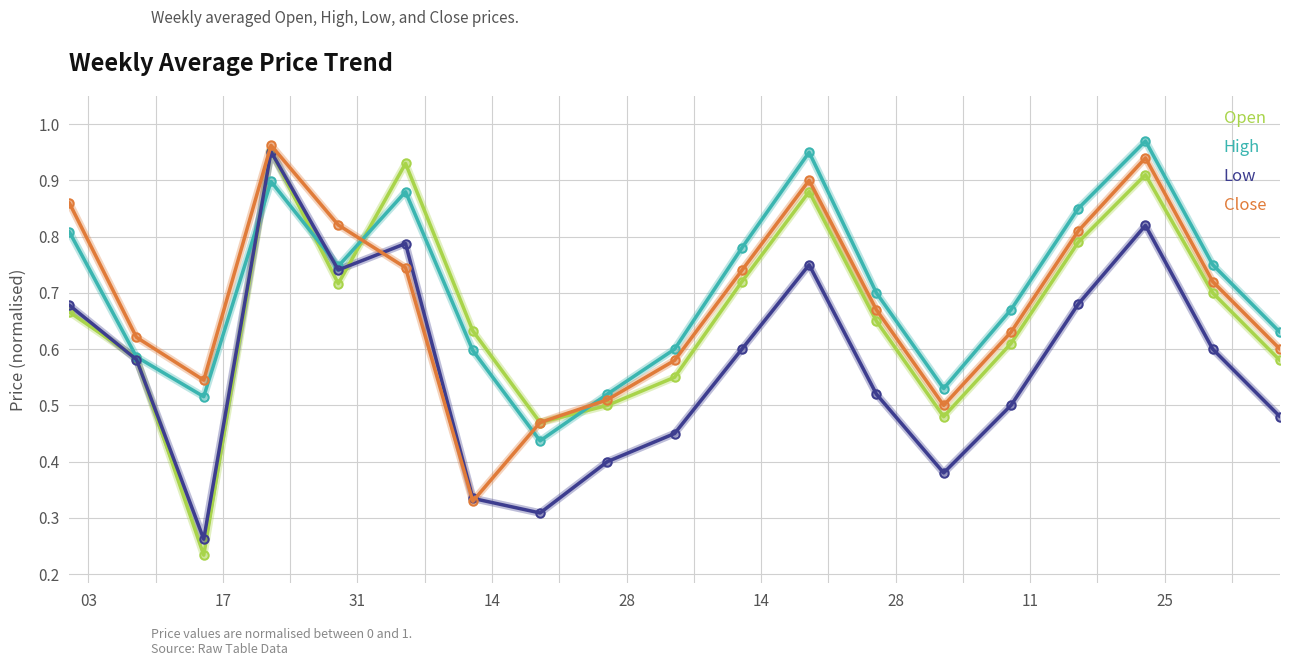

True or false: Open has more than 1 points higher than both neighbors.

True